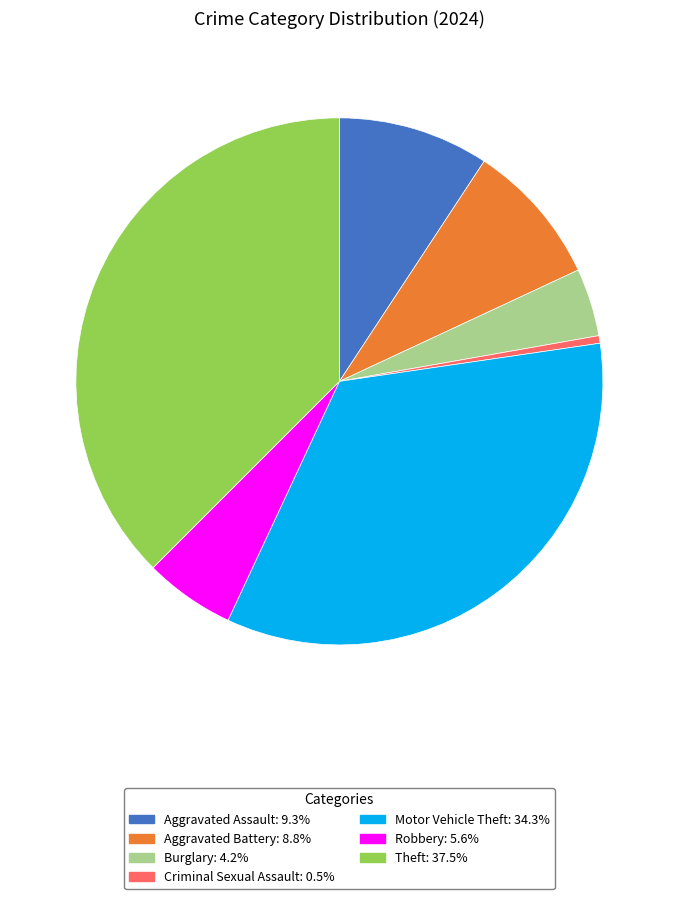

Is Burglary: 4.2% the majority of the pie?

No